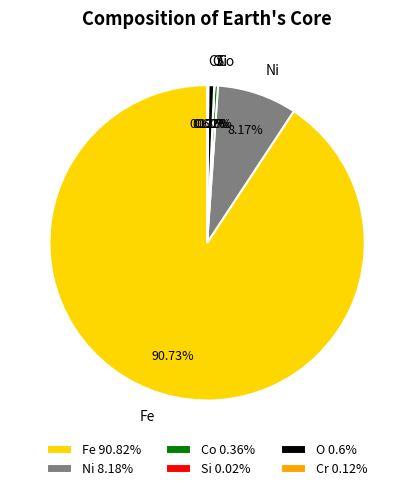

Which has a higher value, Fe 90.82% or Ni 8.18%?

Fe 90.82%